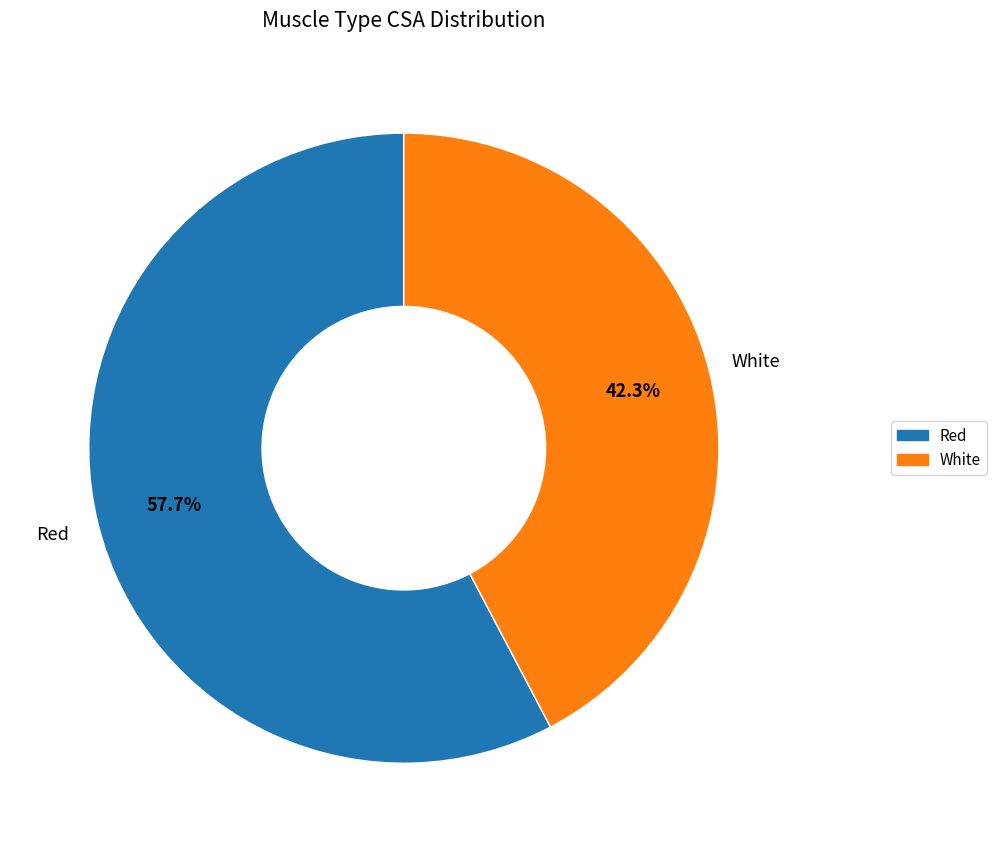

Which category accounts for the majority?

Red